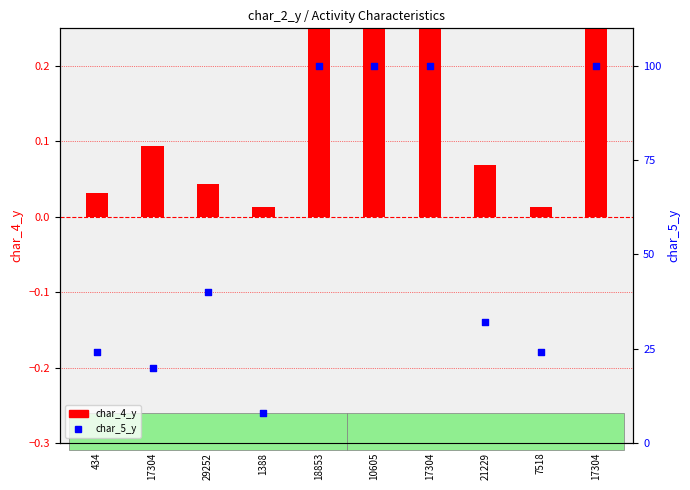

Approximately how many times larger is the value at 1388 compared to 17304?

0.1